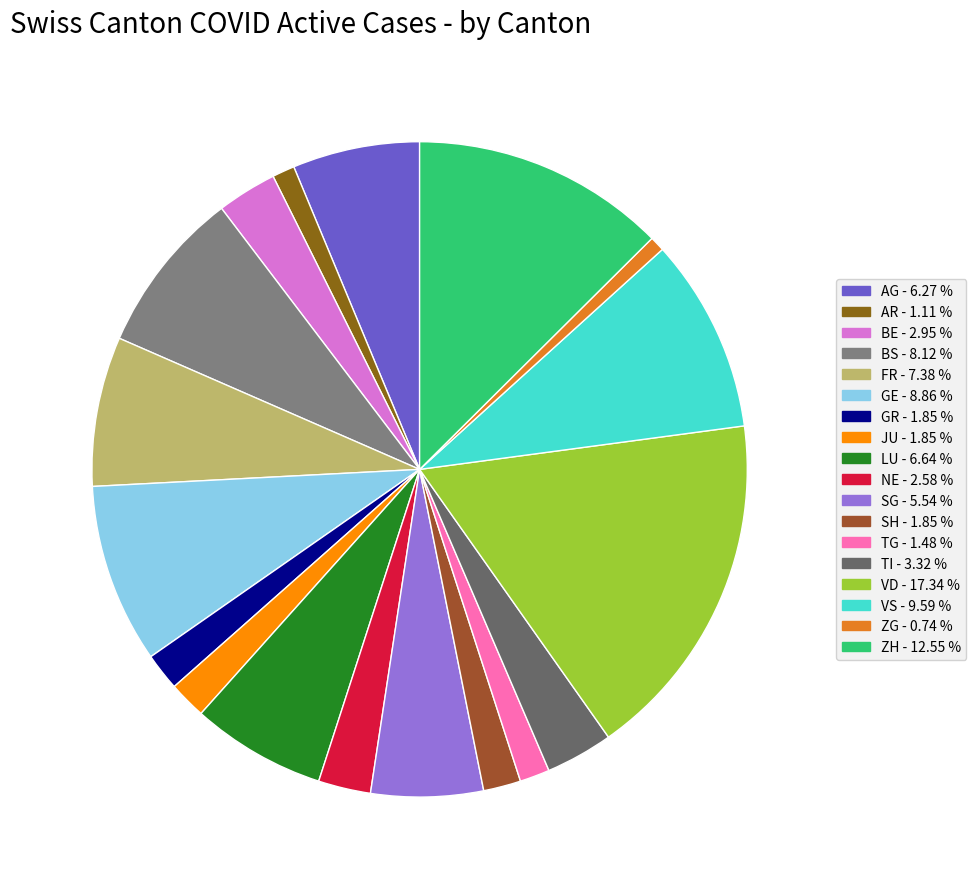

Which slice is the largest?

VD